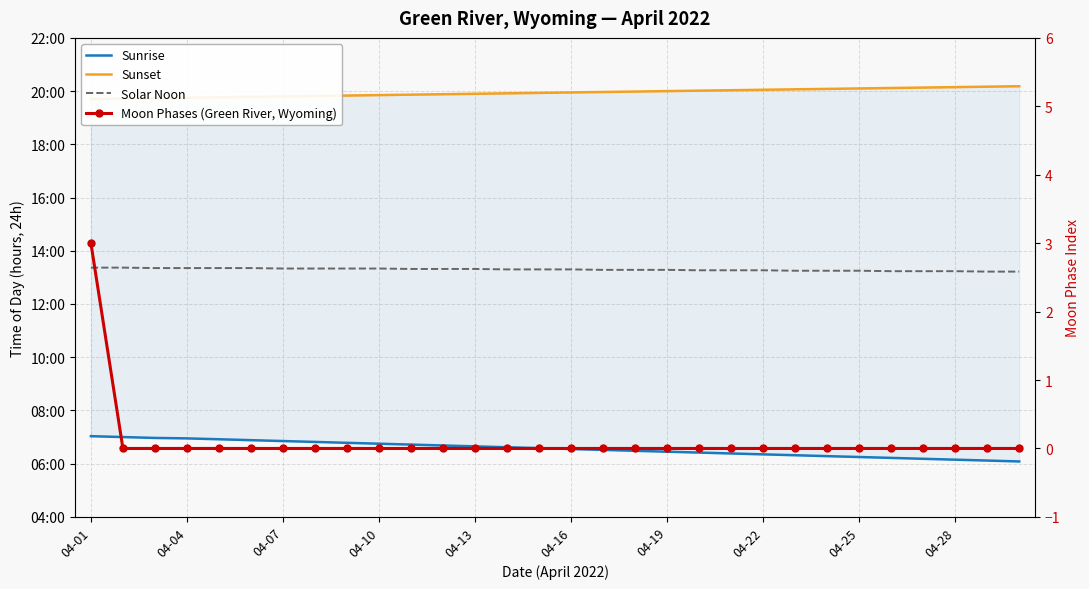

At which category is the sum across all series the highest?

04-01